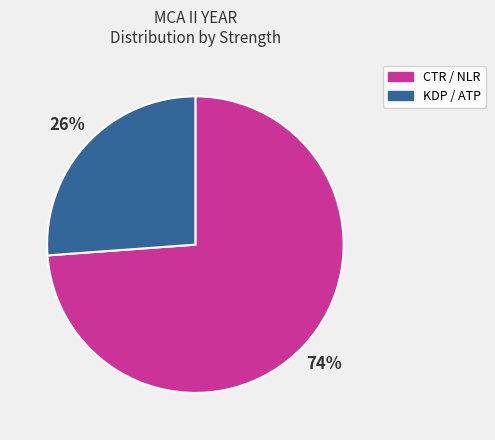

Count the number of slices in the pie.

2